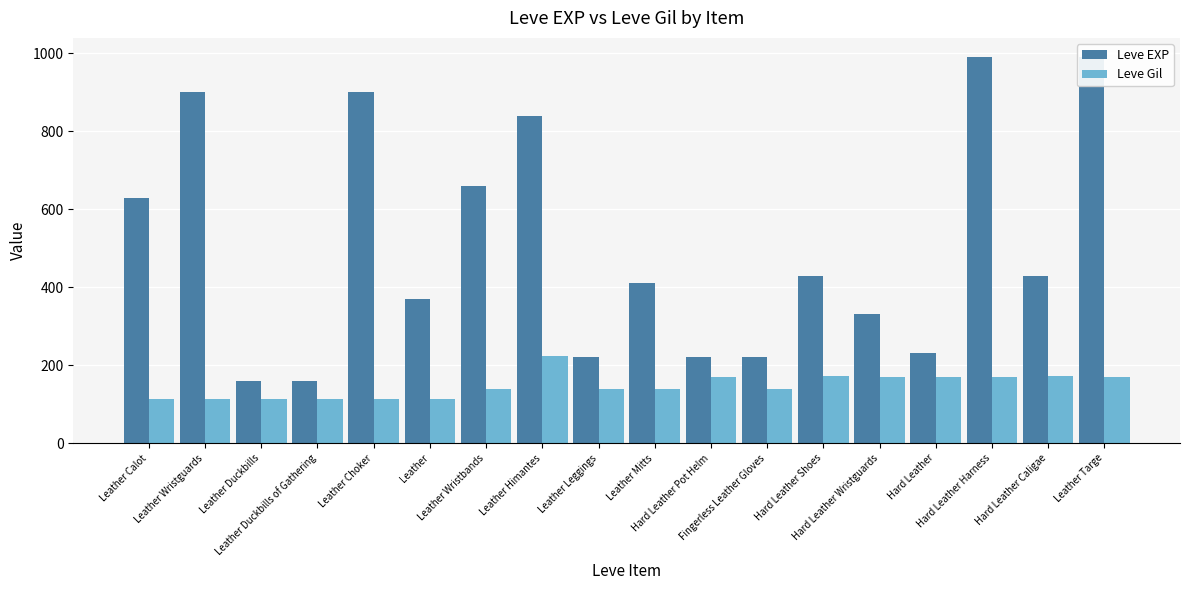

Which label corresponds to the smallest value in the chart?

Leather Calot